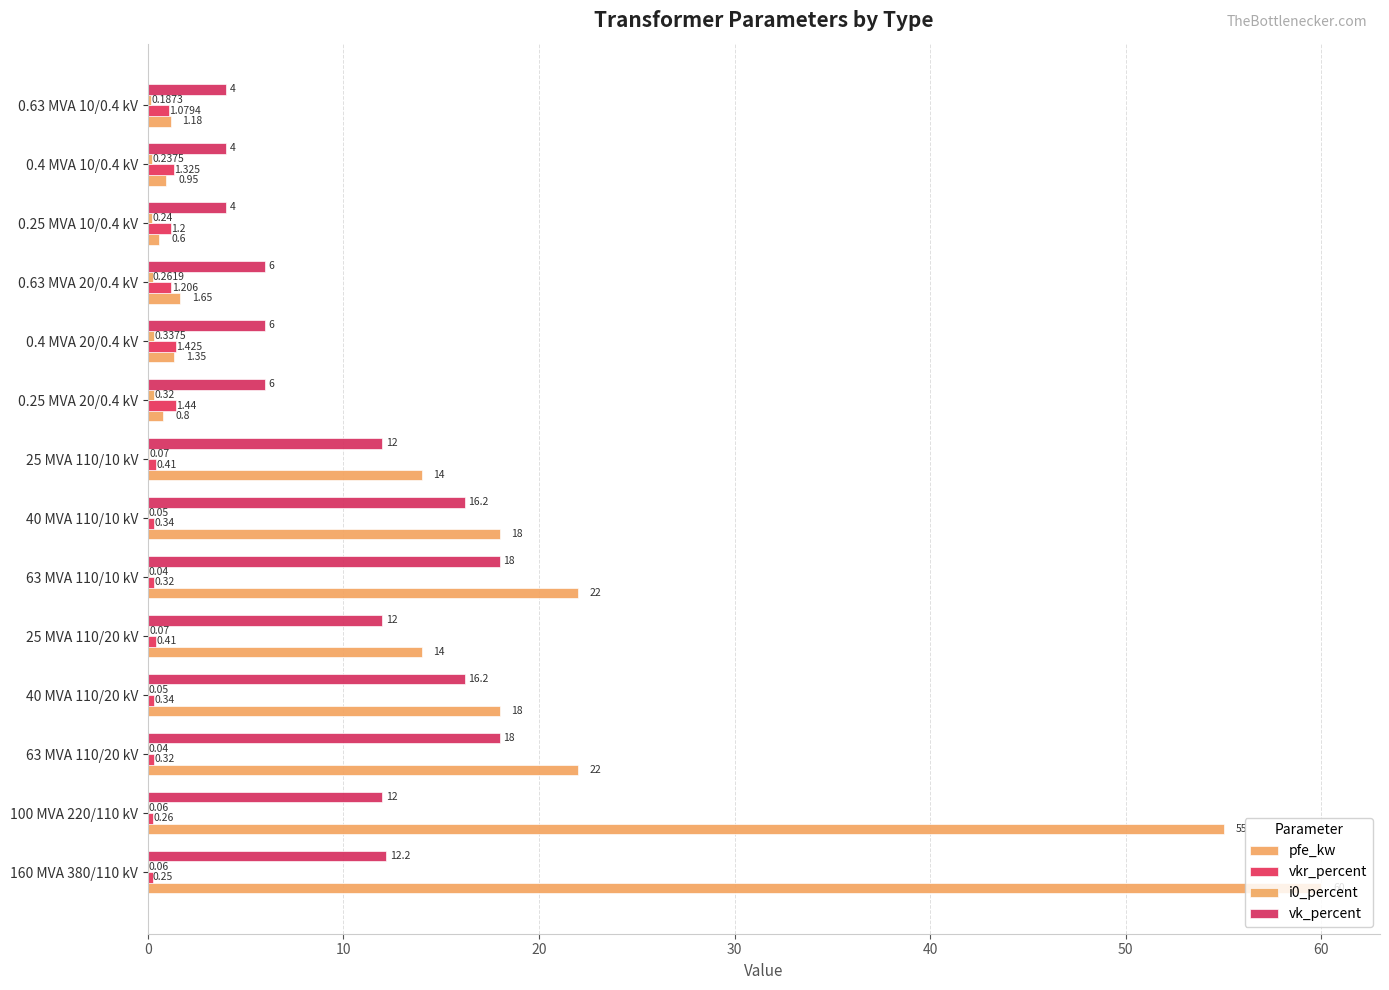

How many distinct data groups are displayed?

4